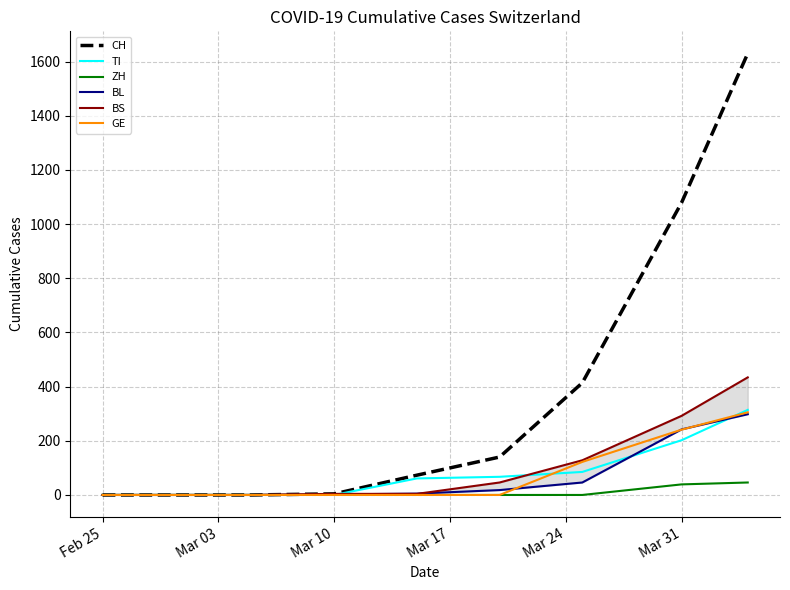

What is the highest value of the CH series?

1630